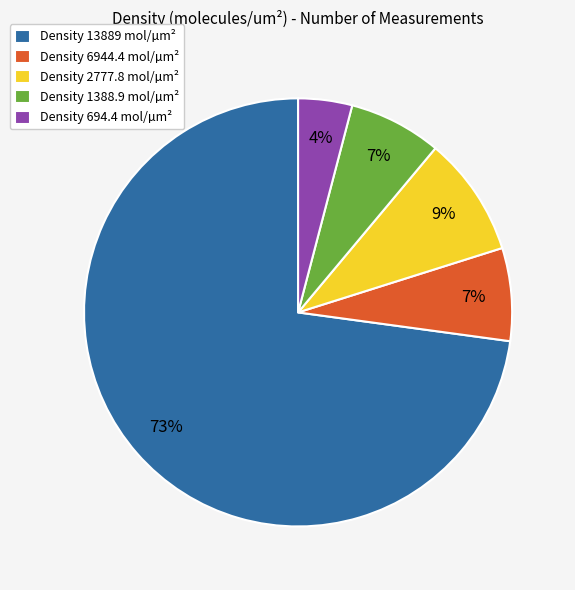

What is the majority slice?

Density 13889 mol/µm²